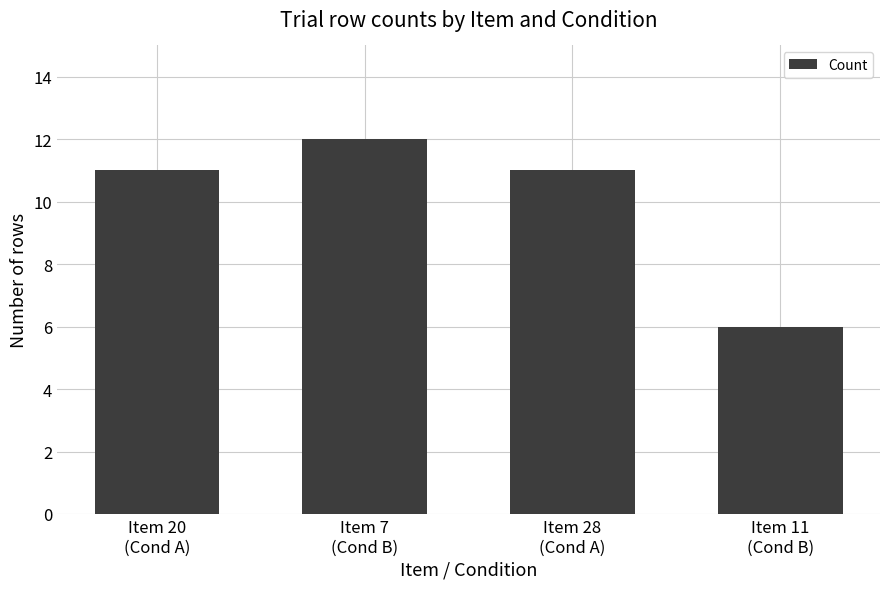

What is the label of the 1st bar from the right?

Item 11
(Cond B)